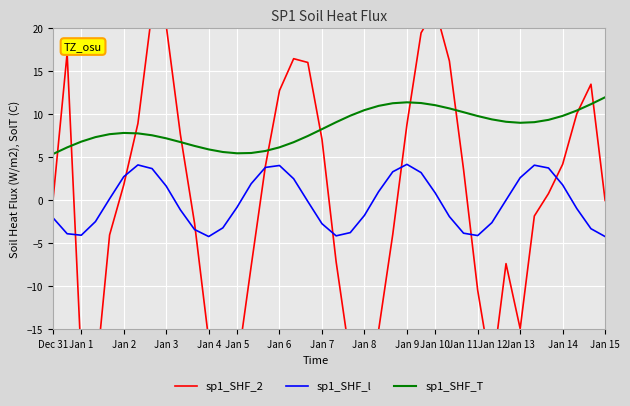

What are all the series names shown in the legend?

sp1_SHF_2, sp1_SHF_l, sp1_SHF_T